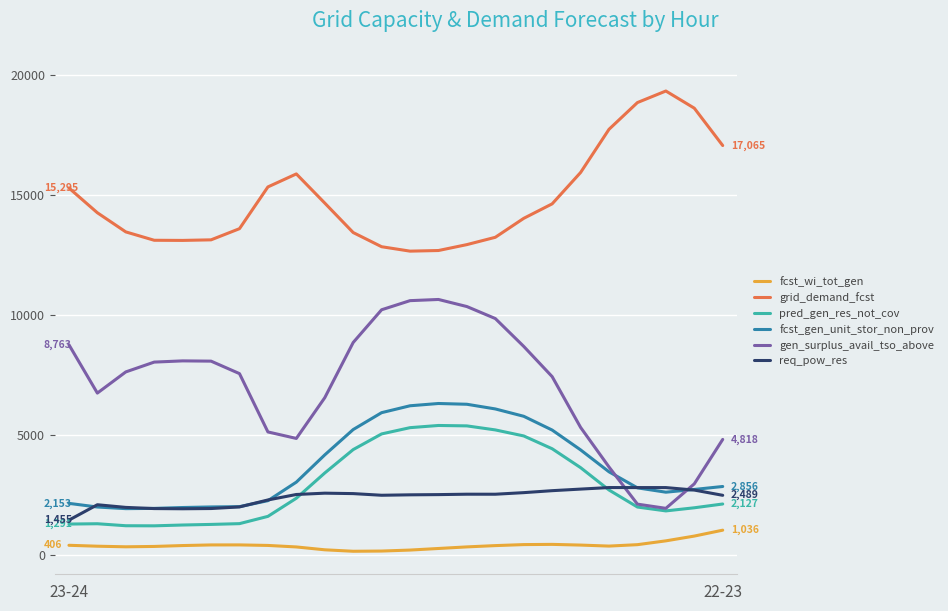

List the series in order of their peak value, lowest first.

fcst_wi_tot_gen, req_pow_res, pred_gen_res_not_cov, fcst_gen_unit_stor_non_prov, gen_surplus_avail_tso_above, grid_demand_fcst